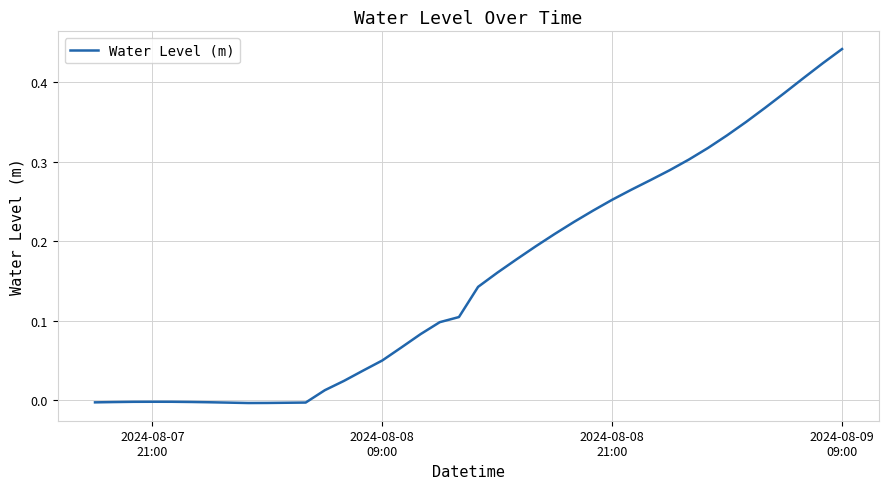

Reading right to left, what are all the values shown in this chart?

0.4	0.4	0.4	0.4	0.4	0.4	0.3	0.3	0.3	0.3	0.3	0.3	0.3	0.2	0.2	0.2	0.2	0.2	0.2	0.1	0.1	0.1	0.1	0.1	0.0	0.0	0.0	0.0	-0.0	-0.0	-0.0	-0.0	-0.0	-0.0	-0.0	-0.0	-0.0	-0.0	-0.0	-0.0